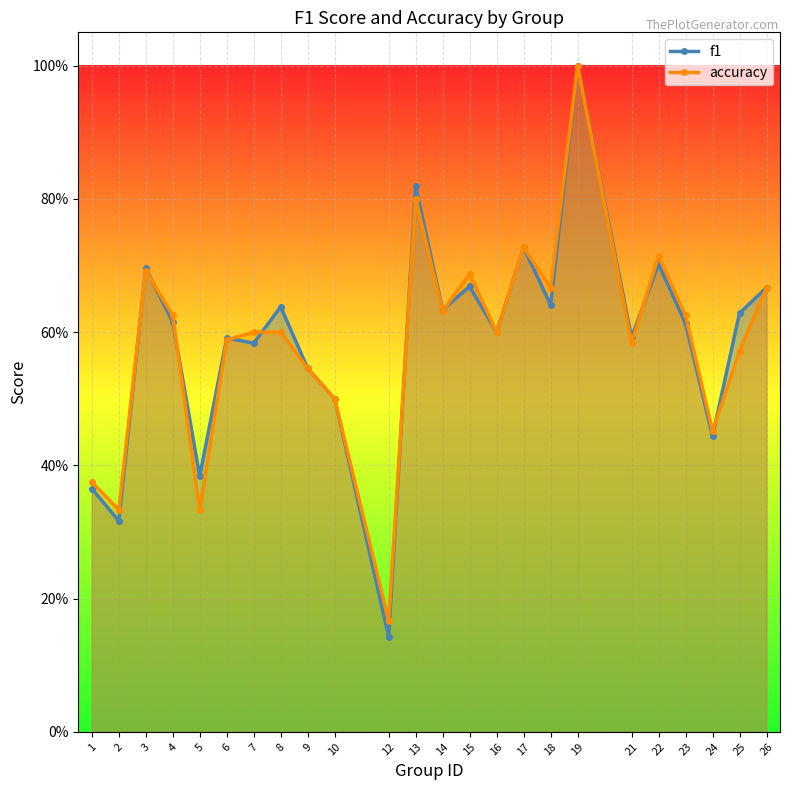

Where is accuracy nearest to the value 0?

12